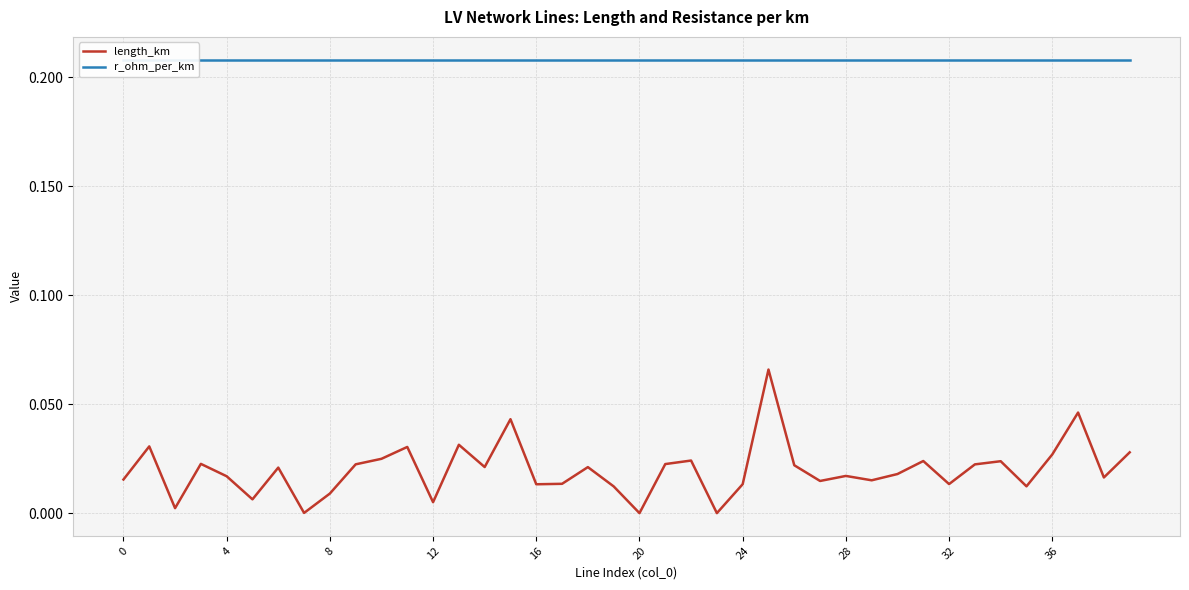

In length_km, how many points are higher than both neighbors (excluding endpoints)?

13